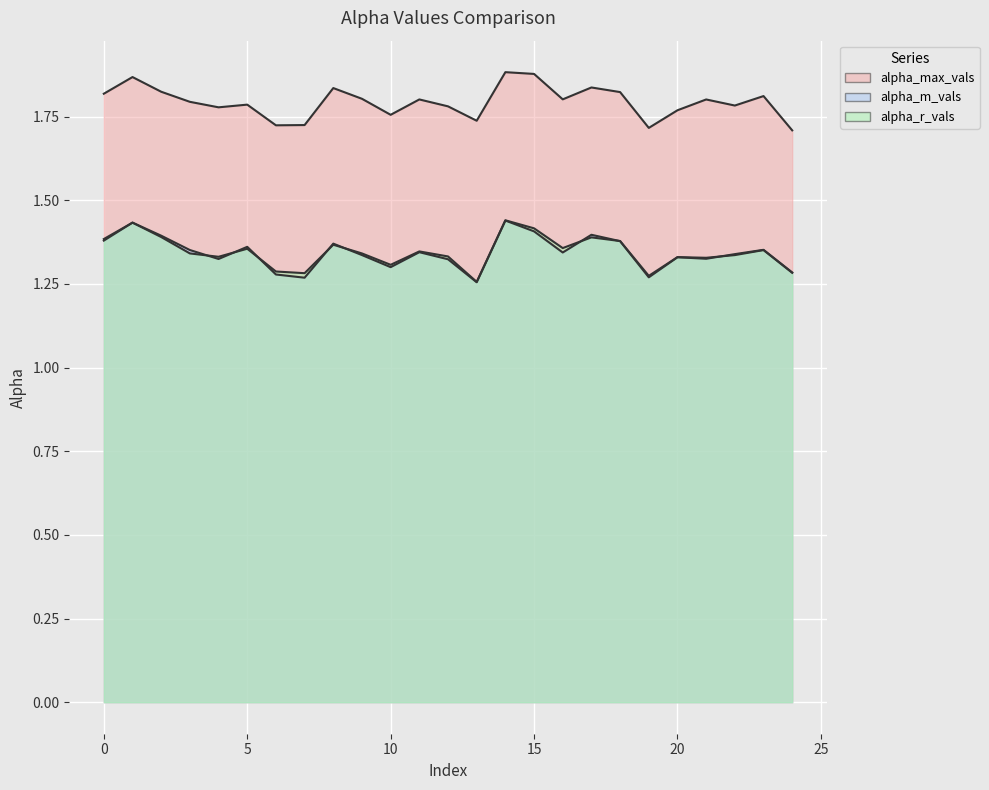

What is the difference between the highest and lowest values at 9?

0.5